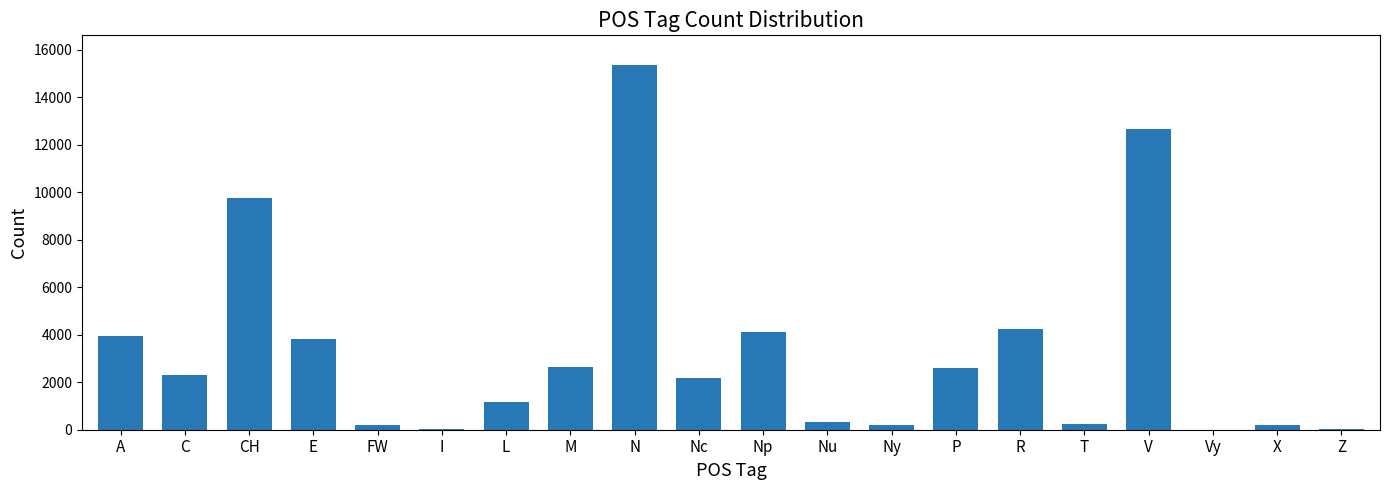

Which category has the highest value across all series?

N